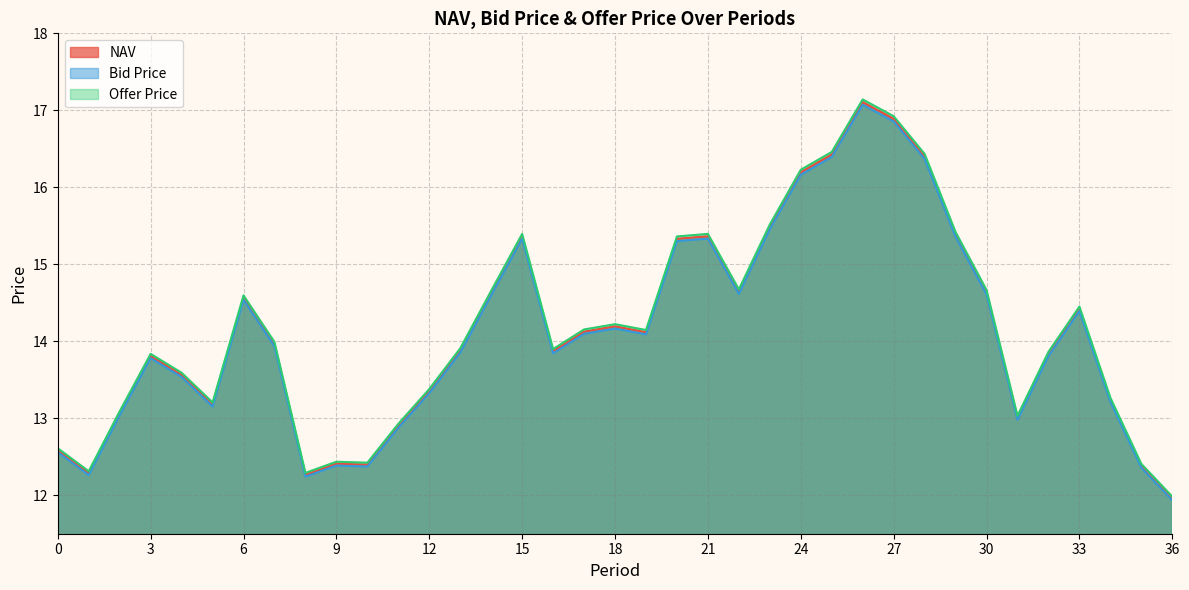

True or false: Bid Price and Offer Price intersect in this chart.

False